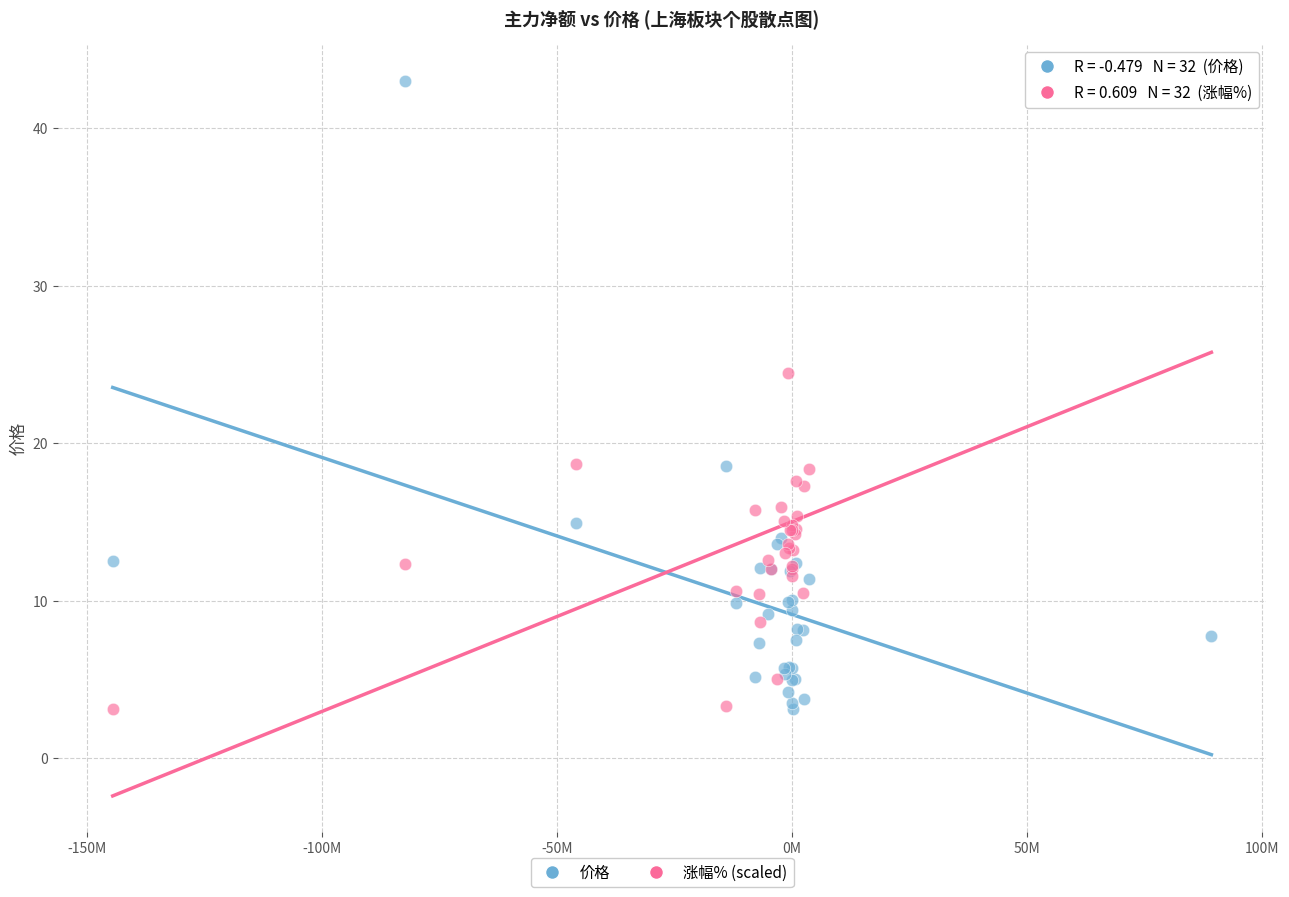

Across all series, what Y value is closest to 23?

24.5